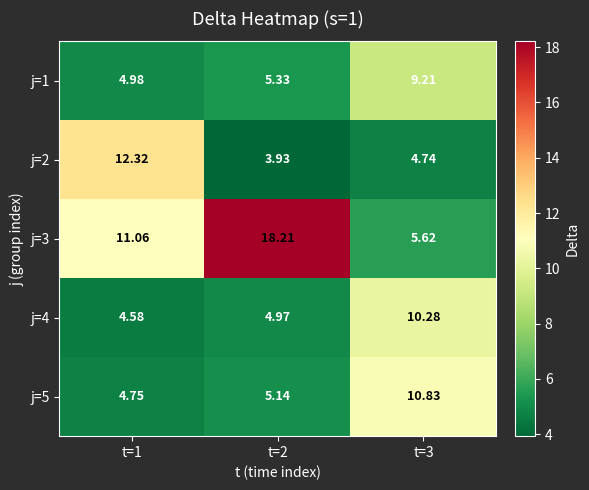

Is the value of j=1 at t=3 greater than the value of j=4 at t=3?

No